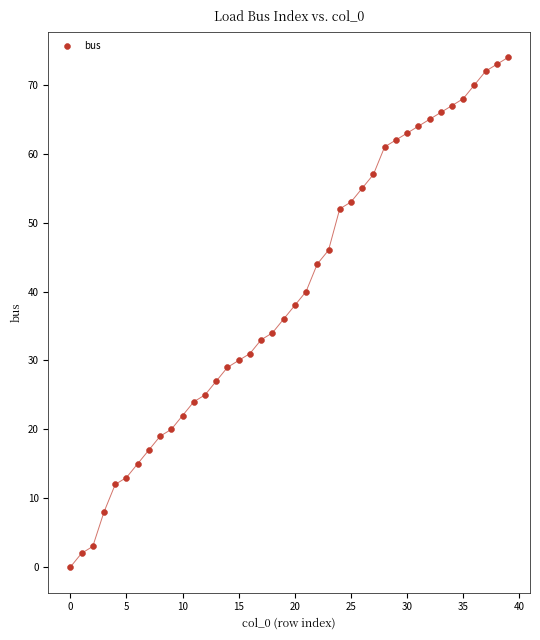

What is the range of Y values (max minus min)?

74